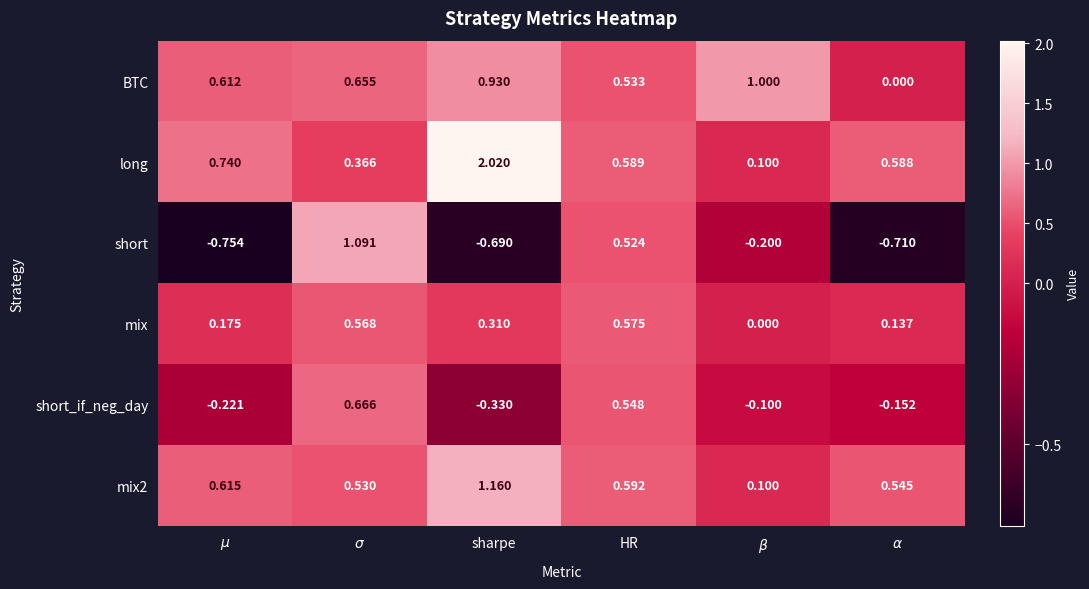

Rank the series at $\mu$ from lowest to highest value.

short, short_if_neg_day, mix, BTC, mix2, long